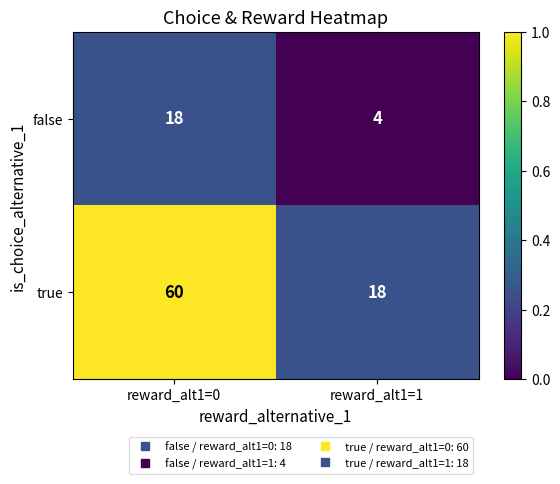

What is the highest value of the true series?

60